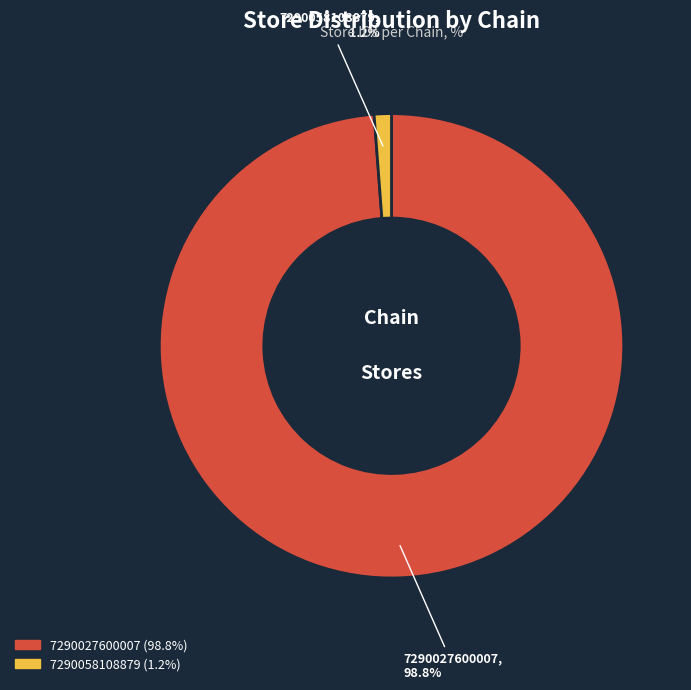

How many segments does this pie chart have?

2